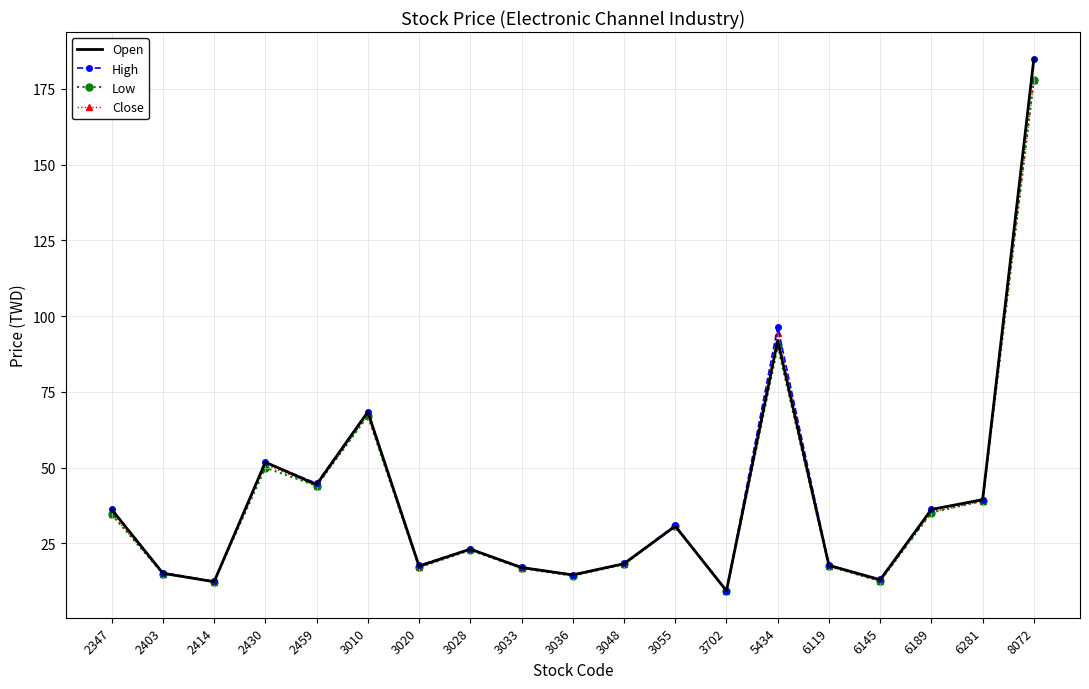

What is the minimum value shown in the chart?

9.3